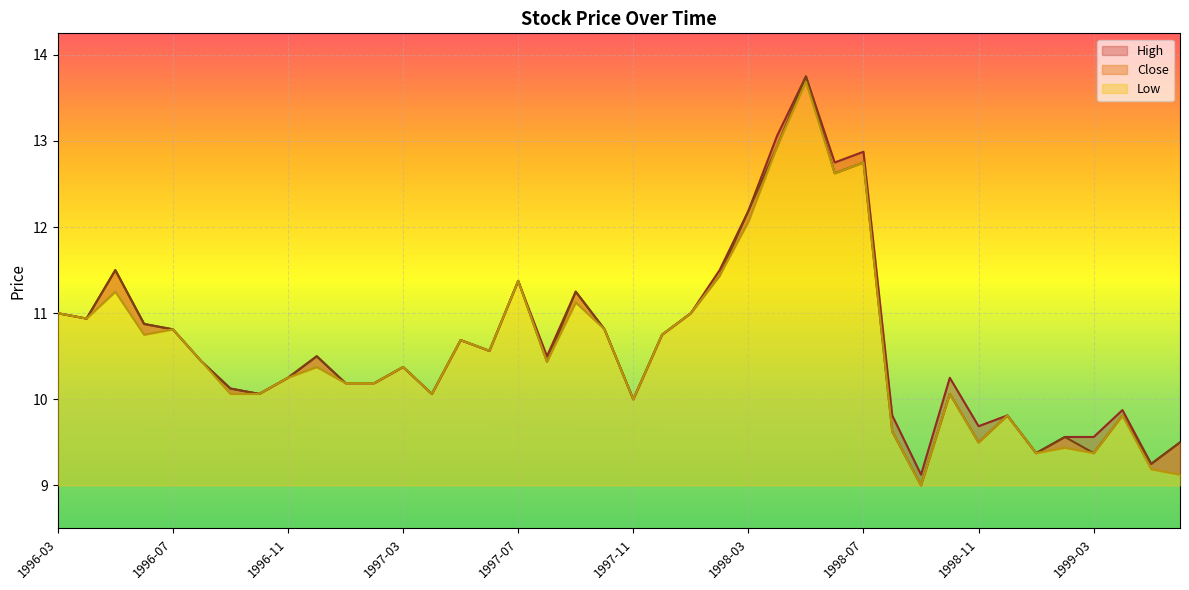

True or false: Low and High intersect in this chart.

False